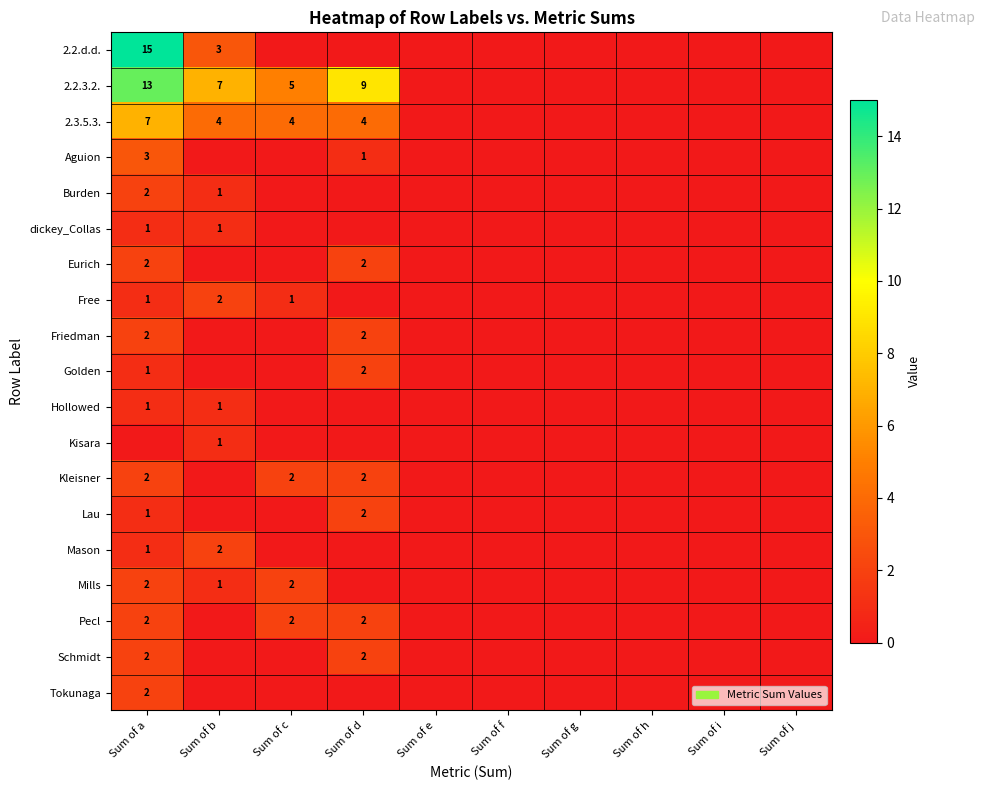

True or false: Golden has a value of 1 at Sum of a.

True